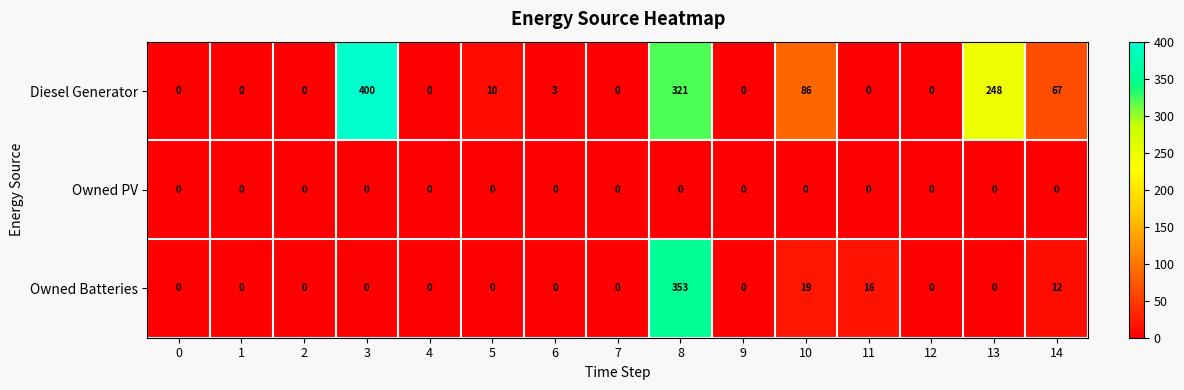

The Owned Batteries series shows -109 at 4. True or false?

False